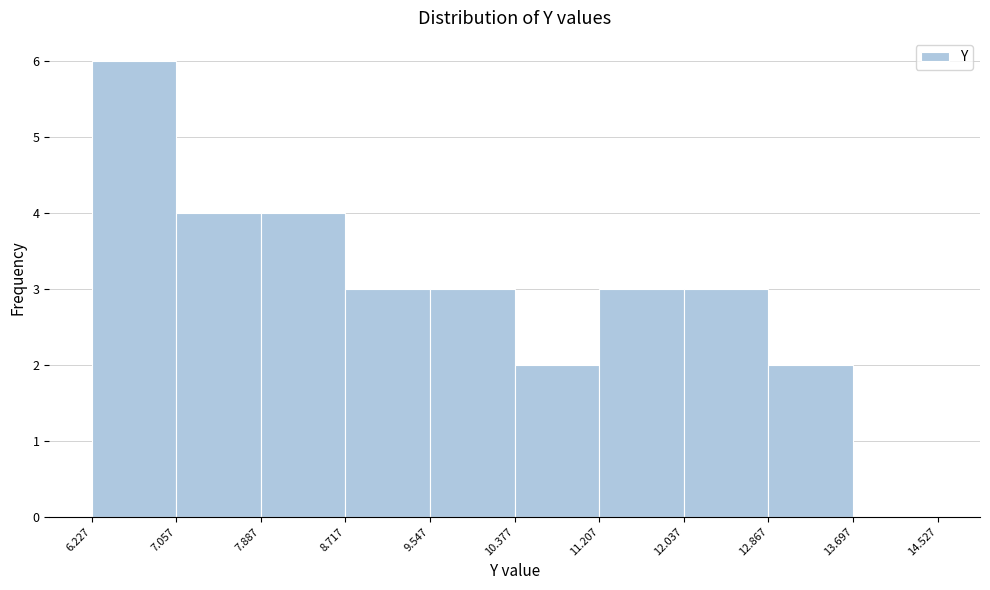

Reading left to right, transcribe this chart: for each bar, give the range it covers on the x-axis and its height. The values are not printed on the chart, so give them approximately, as read against the axis.

6.227 to 7.057: 6
7.057 to 7.887: 4
7.887 to 8.717: 4
8.717 to 9.547: 3
9.547 to 10.377: 3
10.377 to 11.207: 2
11.207 to 12.037: 3
12.037 to 12.867: 3
12.867 to 13.697: 2
13.697 to 14.527: 0